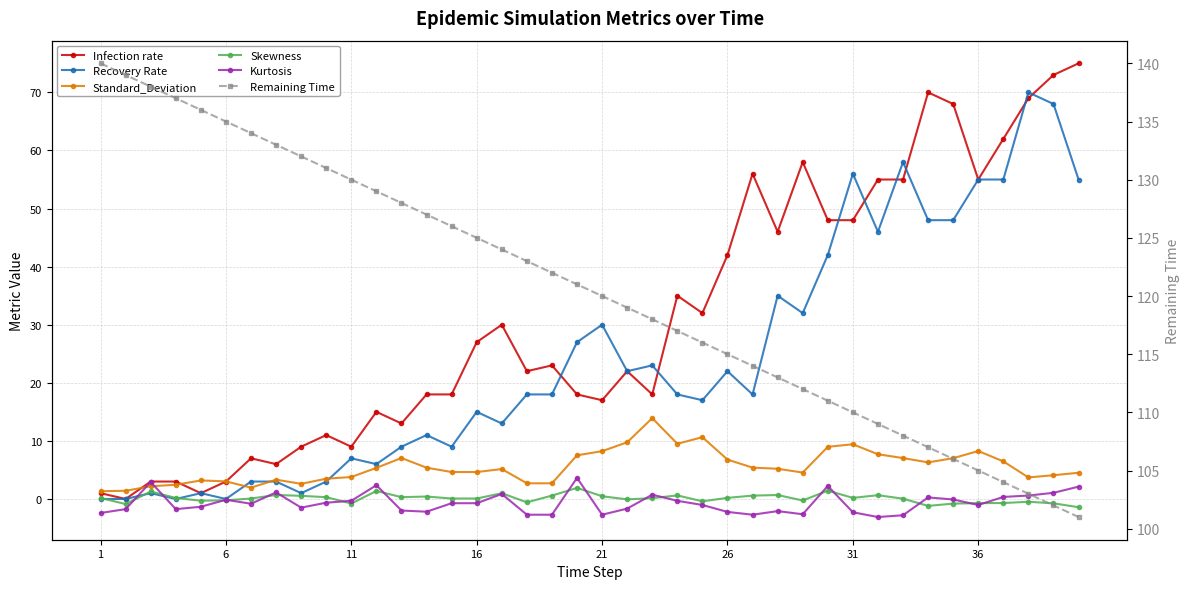

What is the value of the Recovery Rate point at the 9th from the left?

1.0